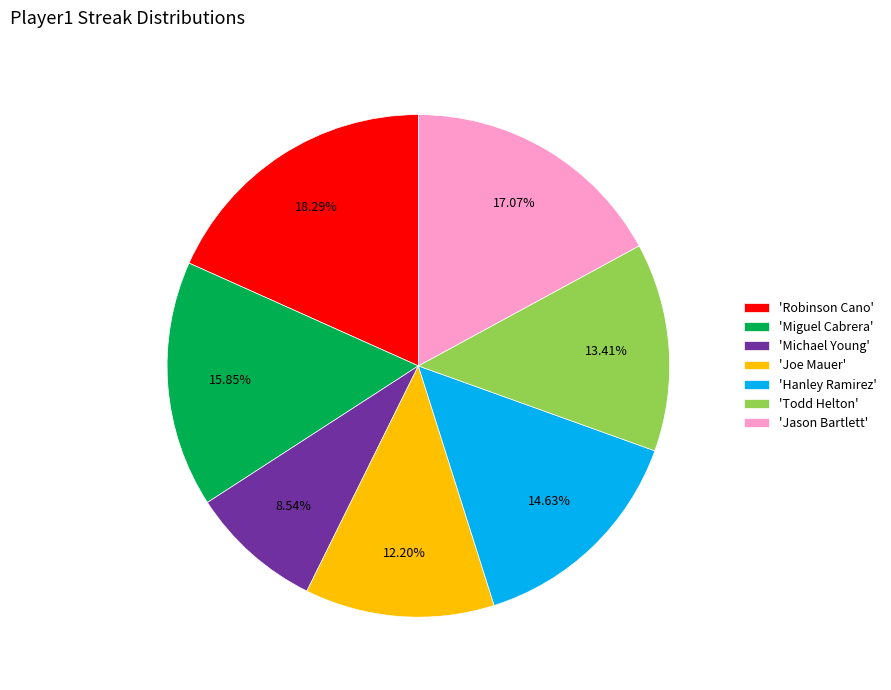

Which has a higher value, 'Miguel Cabrera' or 'Todd Helton'?

'Miguel Cabrera'